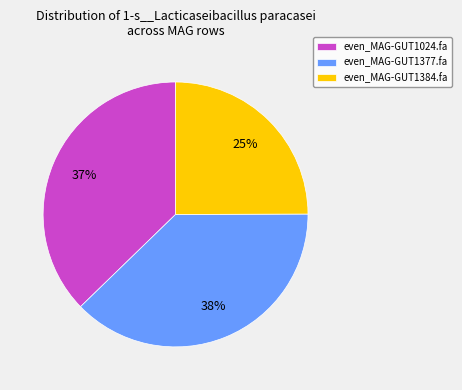

Which has a higher value, even_MAG-GUT1377.fa or even_MAG-GUT1024.fa?

even_MAG-GUT1377.fa